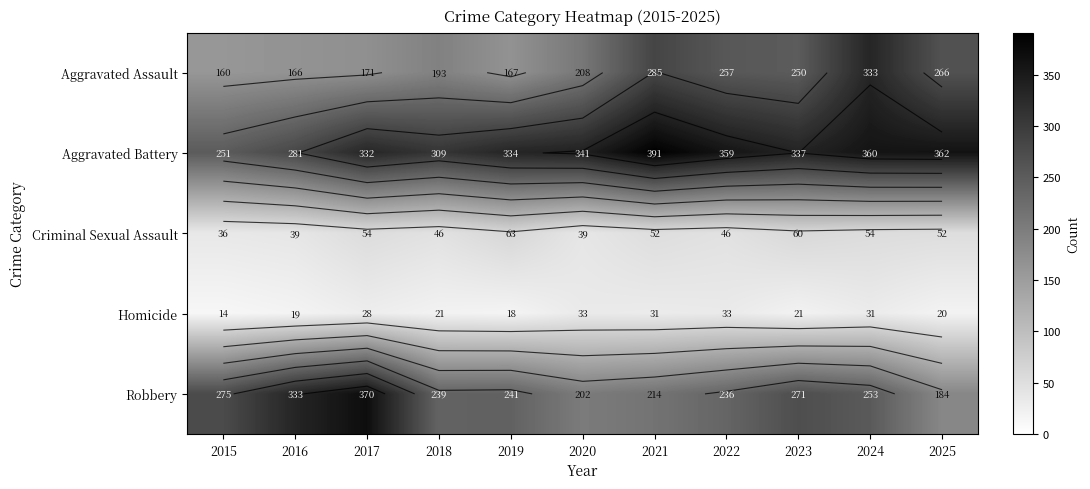

How many categories are shown in the chart?

11